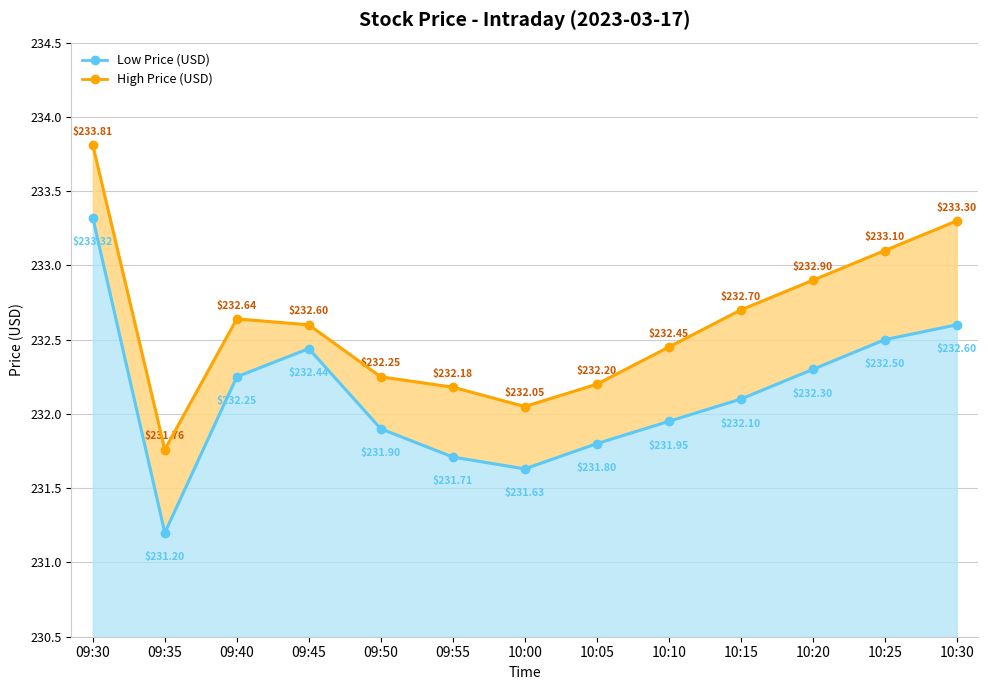

What is the sum of all High Price (USD) values?

3023.9